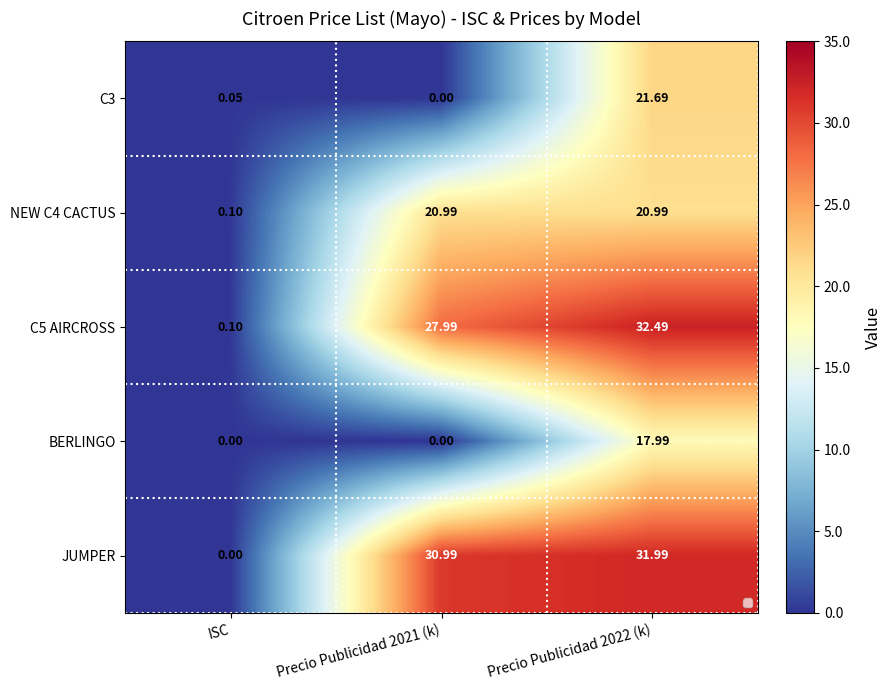

What is the total value across all series at Precio Publicidad 2022 (k)?

125.2